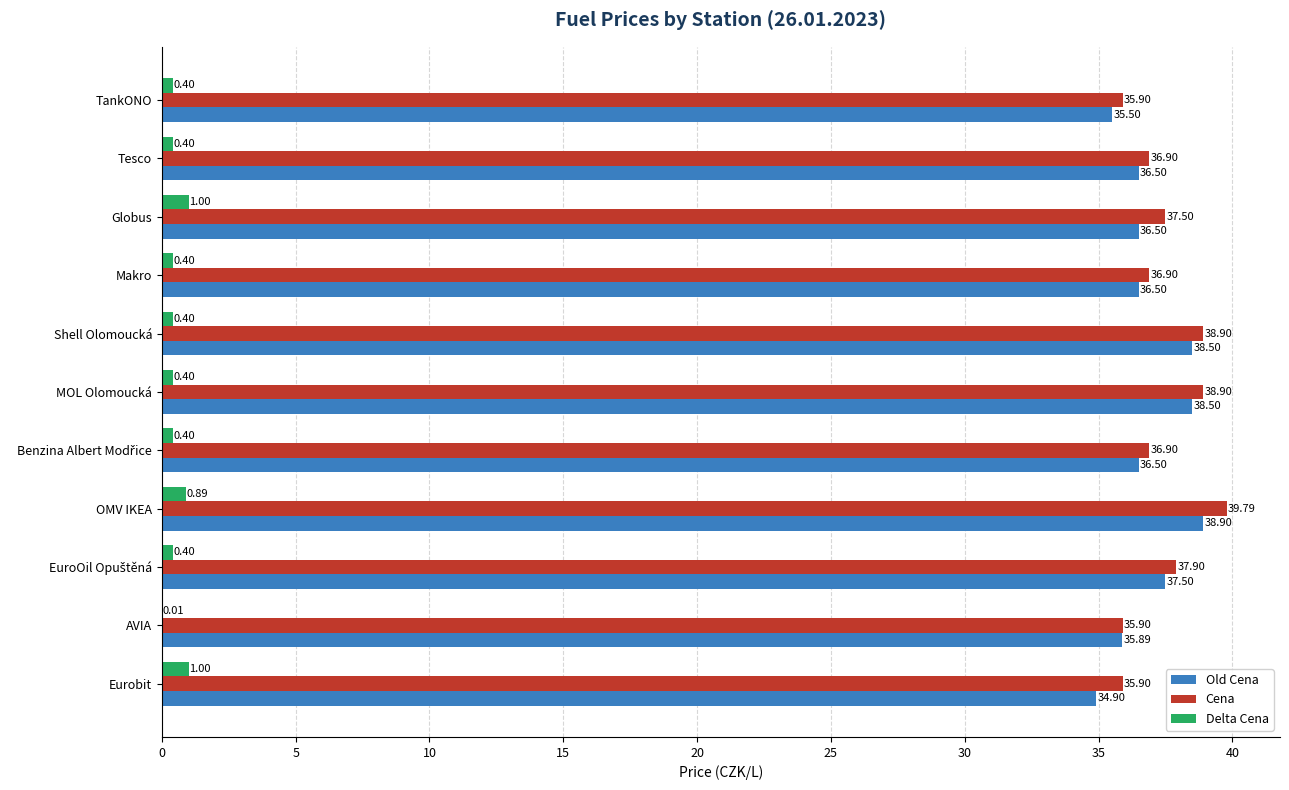

What is the average value of the Cena series?

37.4